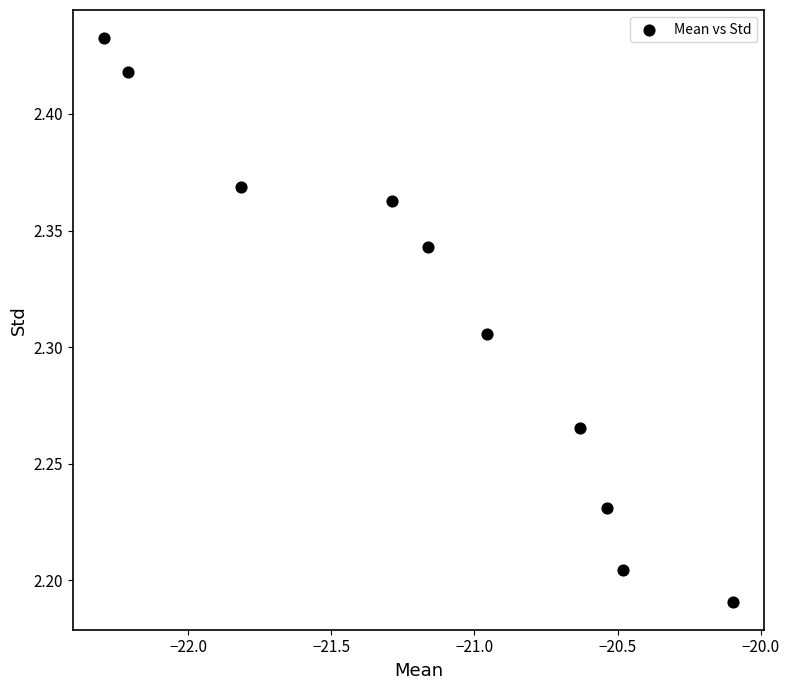

What is the average X value?

-21.1